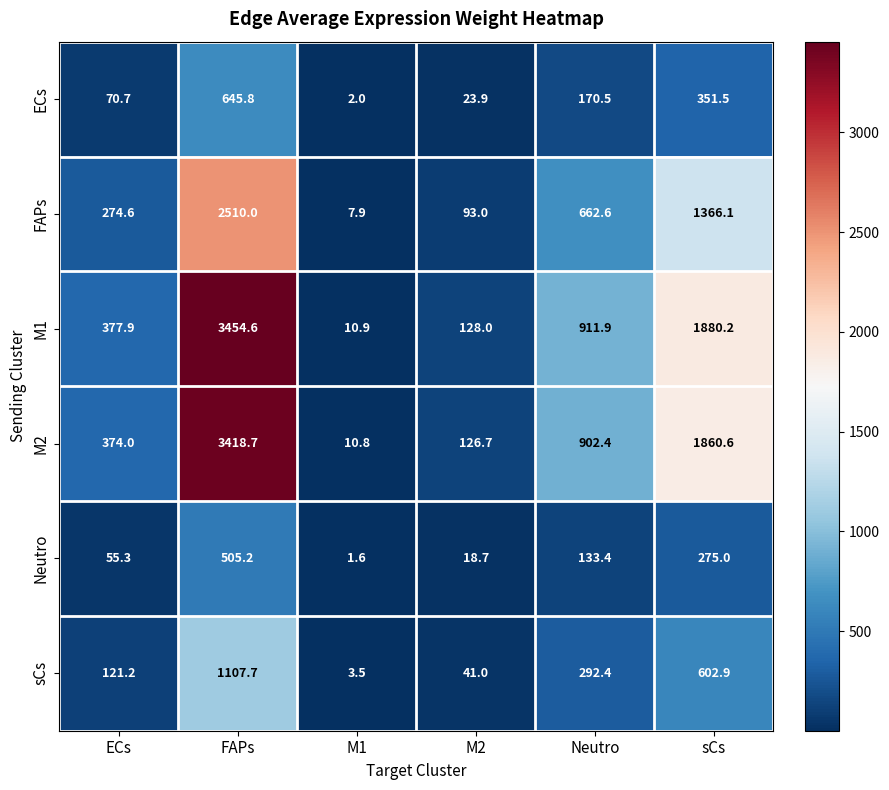

Which series has the largest range (max minus min)?

M1